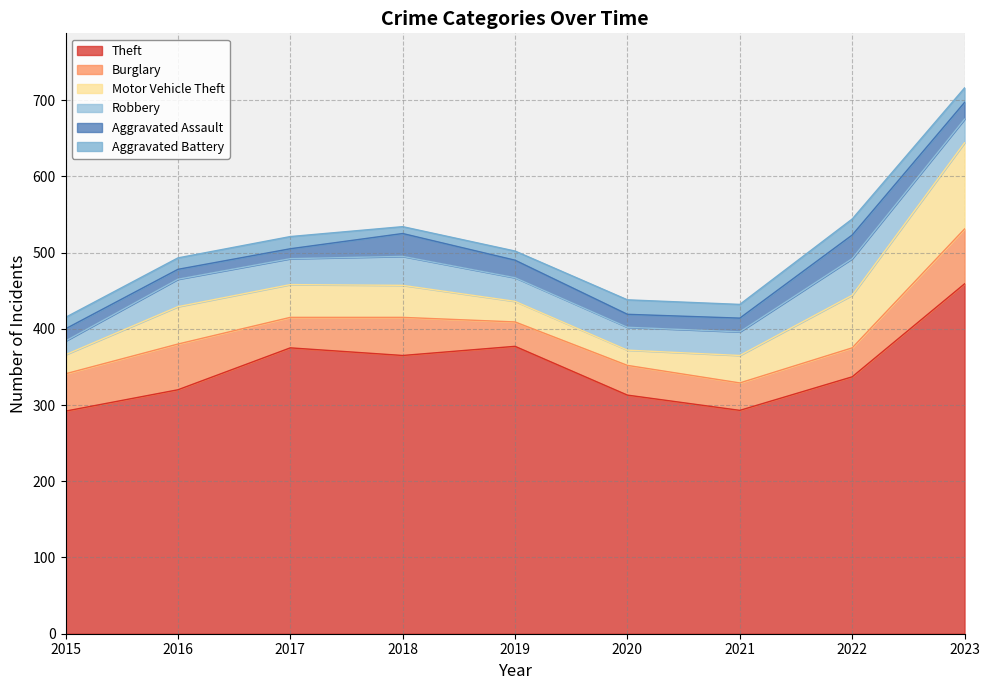

How many lines are shown in the chart?

6